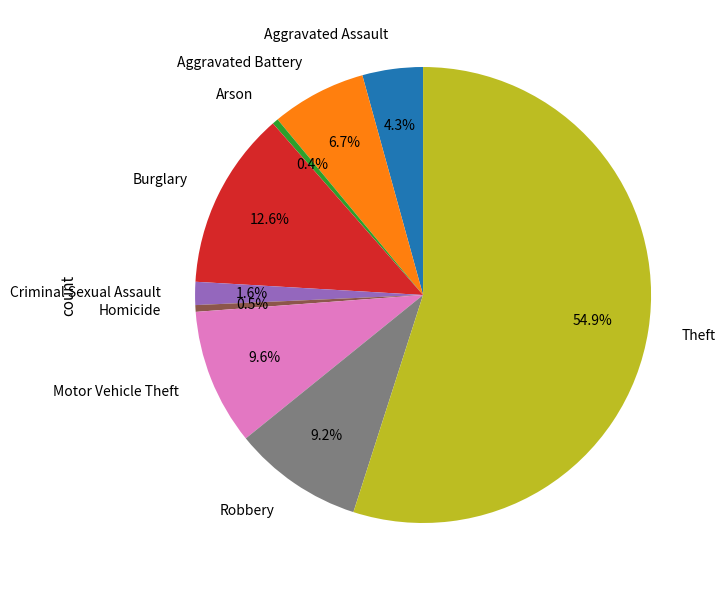

Which slice is the largest?

Theft